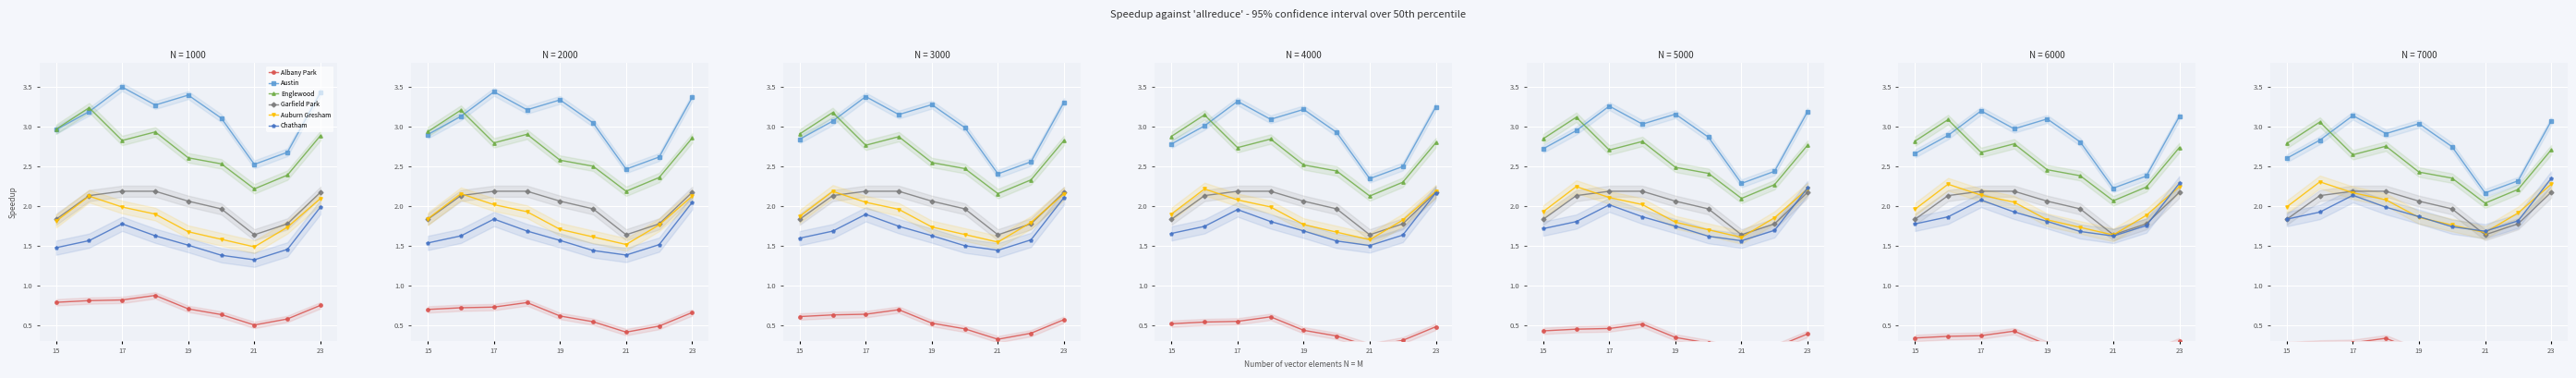

The value of Englewood at 21 is 2.7. True or false?

False